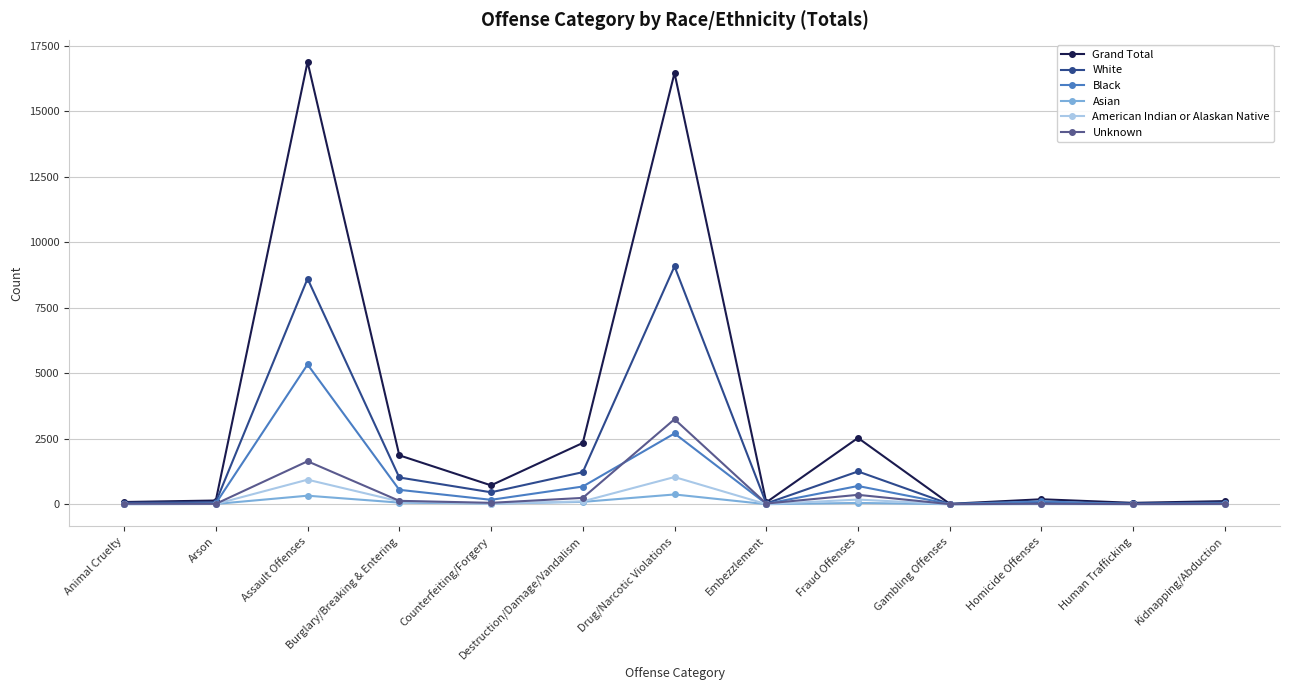

Count the number of data series in this chart.

6